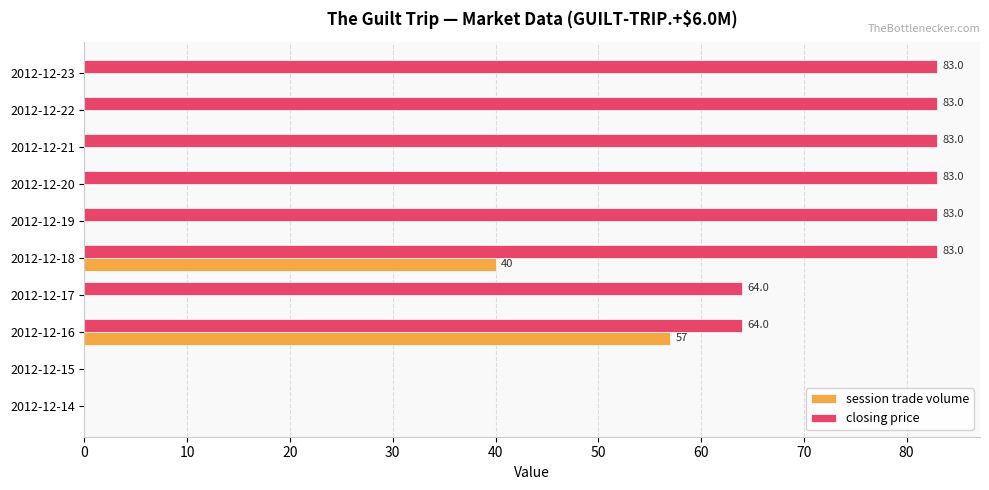

At which category is the sum across all series the highest?

2012-12-18